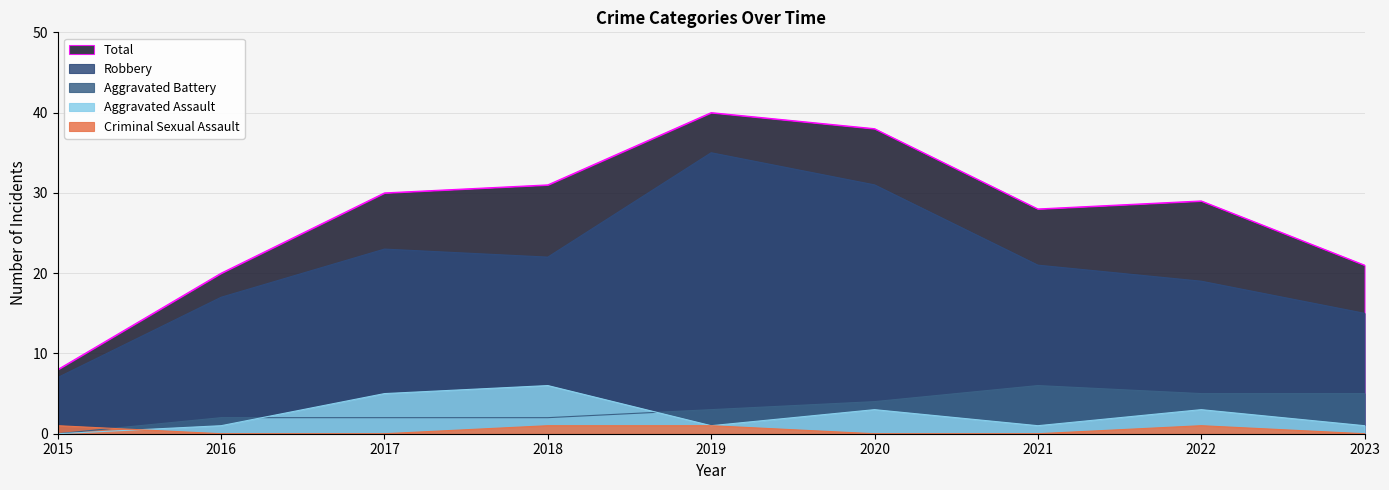

Is the value of Total at 2020 greater than the value of Aggravated Assault at 2023?

Yes